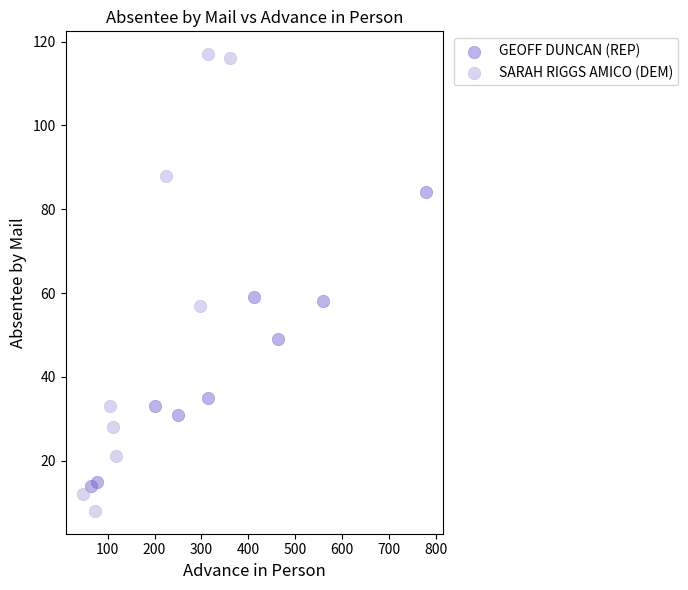

Which series reaches the maximum Y coordinate?

SARAH RIGGS AMICO (DEM)